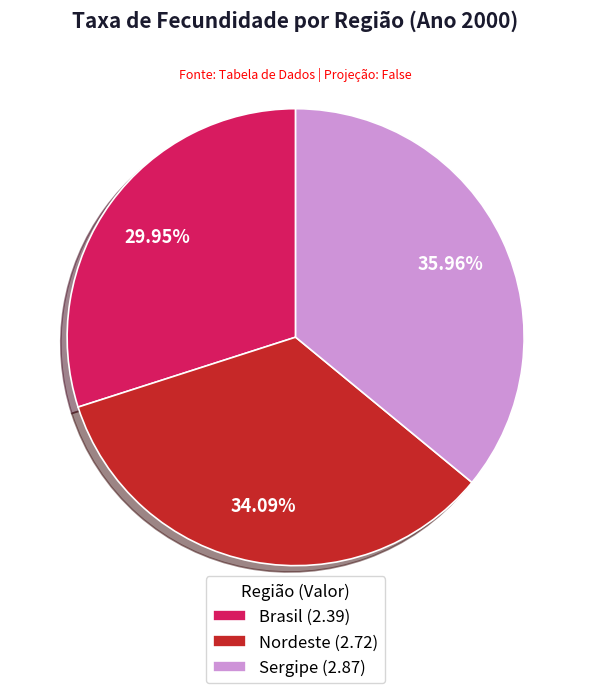

How many slices are in this pie chart?

3